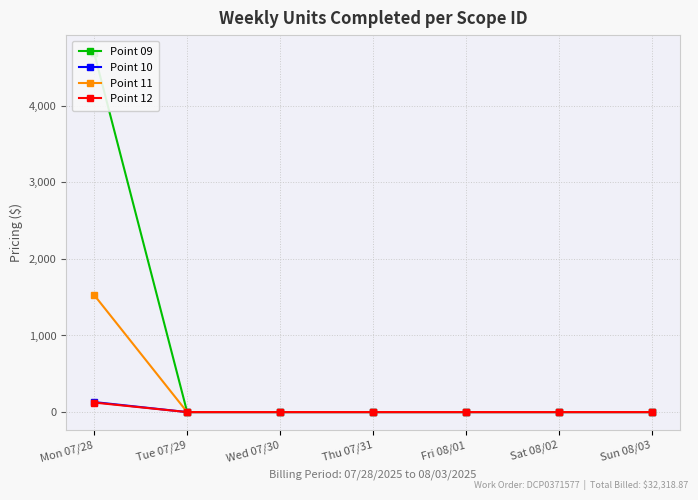

Rank the series at Thu 07/31 from lowest to highest value.

Point 09, Point 10, Point 11, Point 12